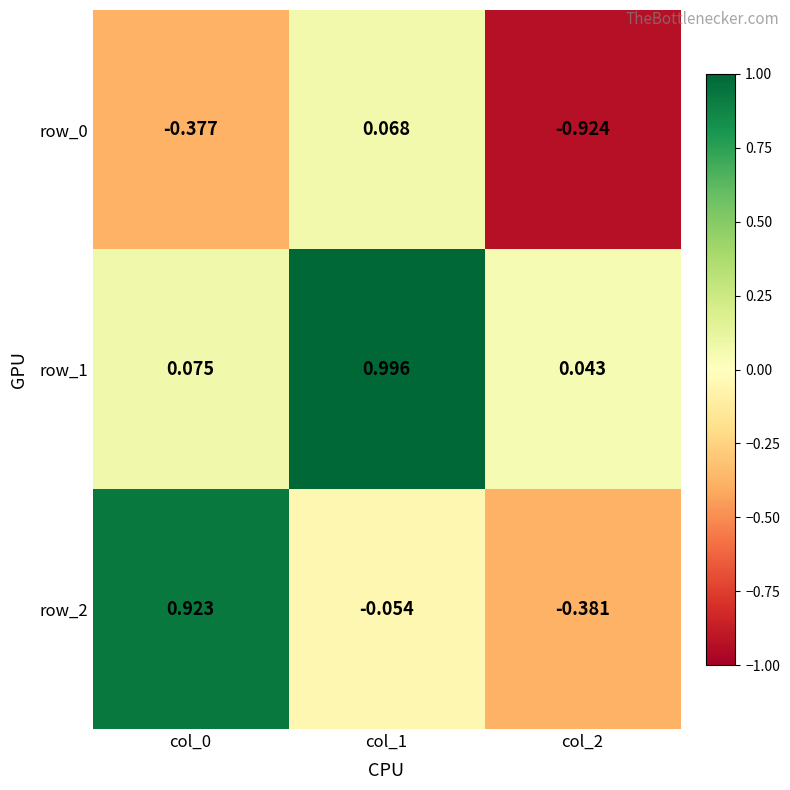

What is the spread (max minus min) of values at col_0?

1.3